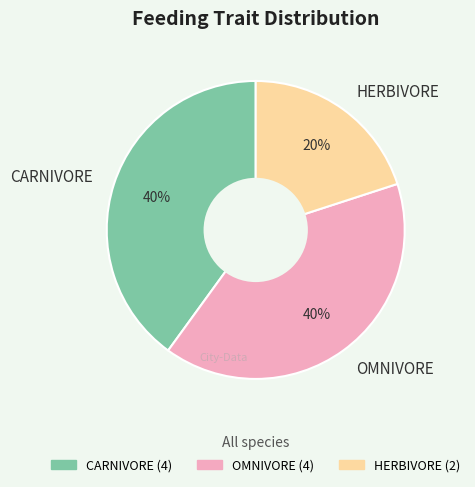

Is the sum of CARNIVORE and HERBIVORE greater than half?

Yes